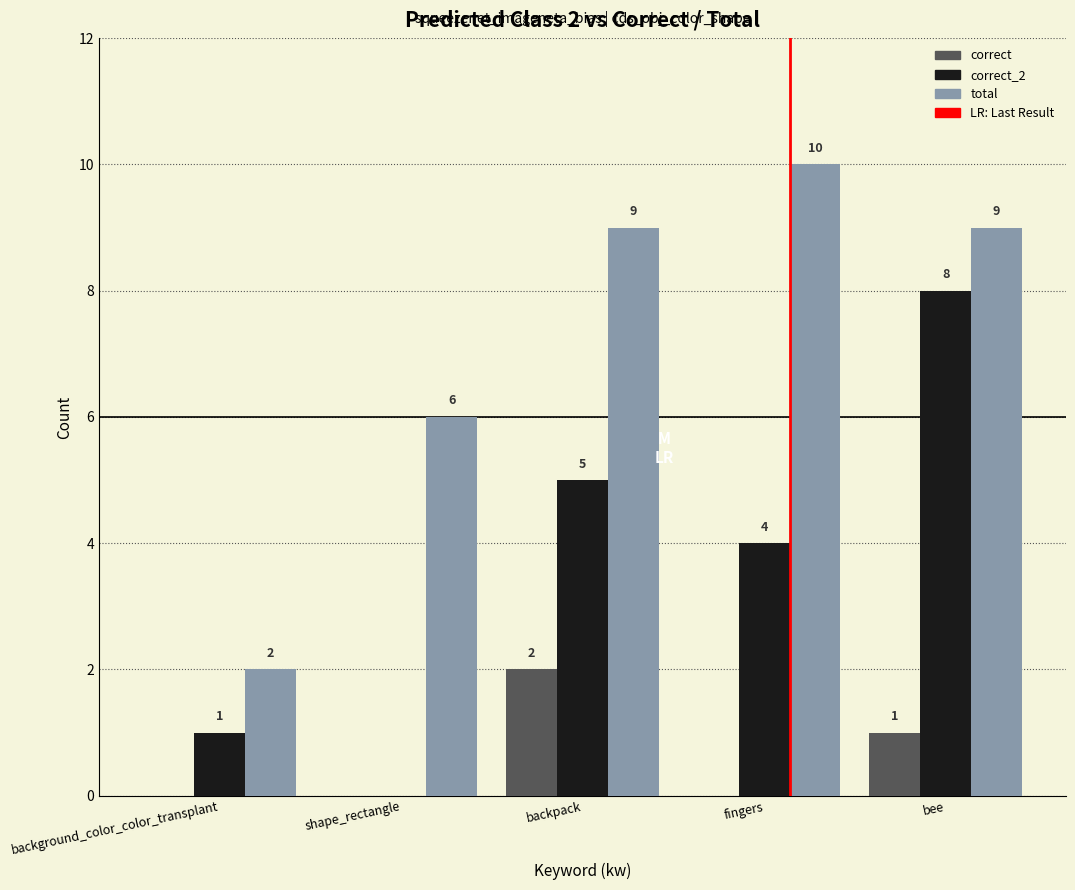

What is the total value across all series at bee?

18